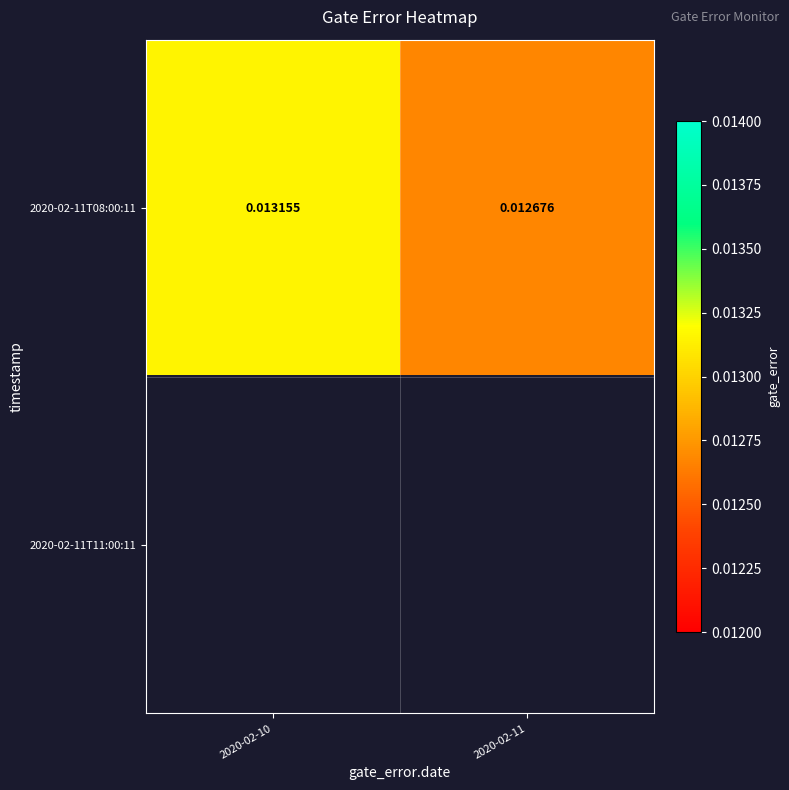

At which category does the chart reach its minimum across all series?

2020-02-11